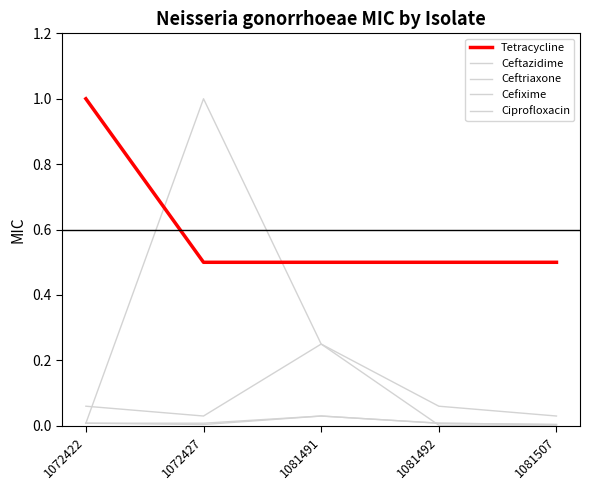

Reading left to right, extract all data points from this chart.

Ceftazidime: 0.1	0.0	0.2	0.1	0.0
Ceftriaxone: 0.0	0.0	0.0	0.0	0.0
Cefixime: 0.0	0.0	0.0	0.0	0.0
Ciprofloxacin: 0.0	1.0	0.2	0.0	0.0
Tetracycline: 1.0	0.5	0.5	0.5	0.5